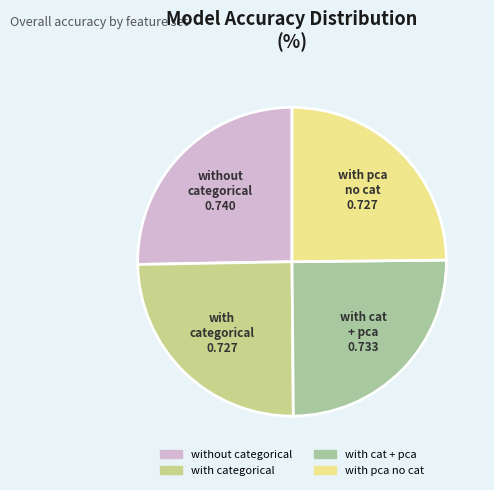

Is there a majority slice in this chart?

No